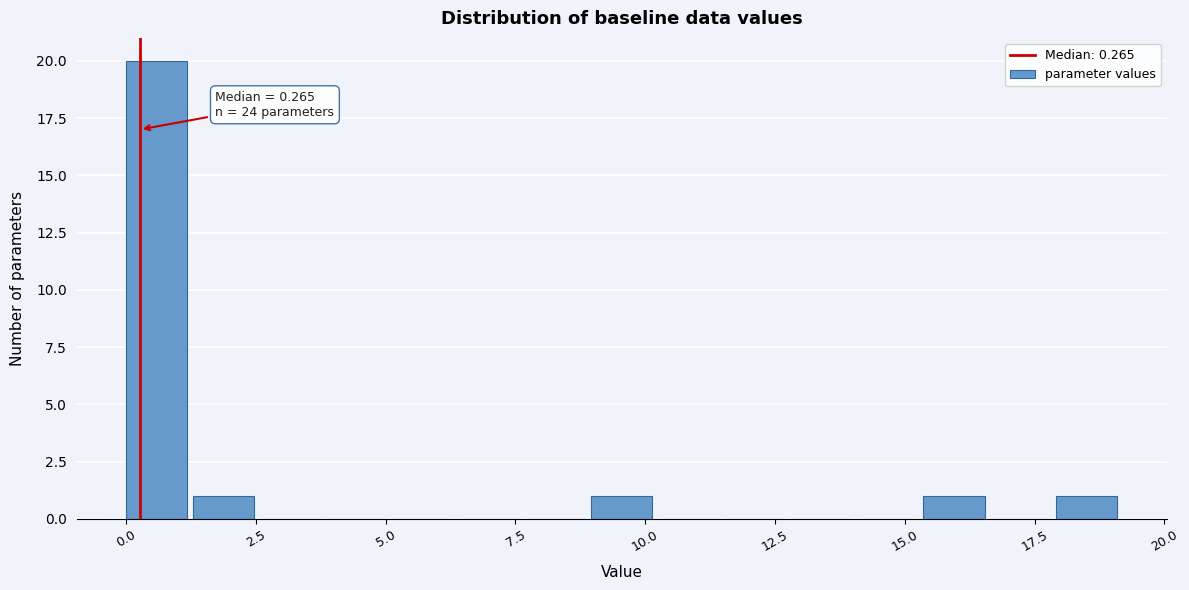

Read against the x-axis, roughly where is the centre of the tallest bar?

0.5